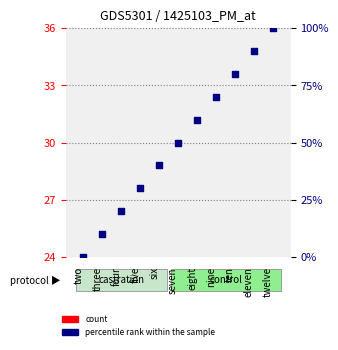

What is the total value across all series at four?

30.4